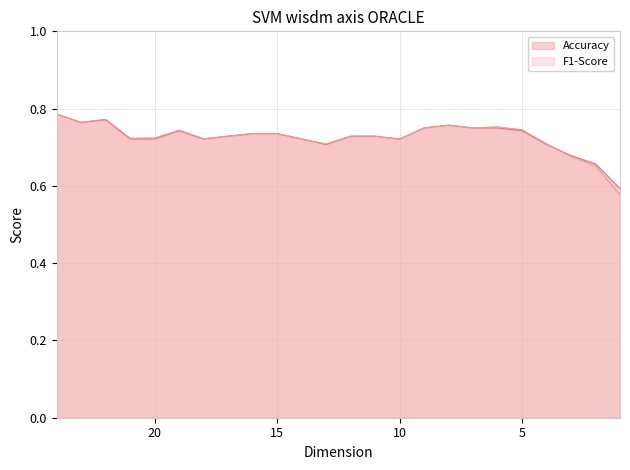

Is it true that Accuracy equals 0.8 at 24?

True